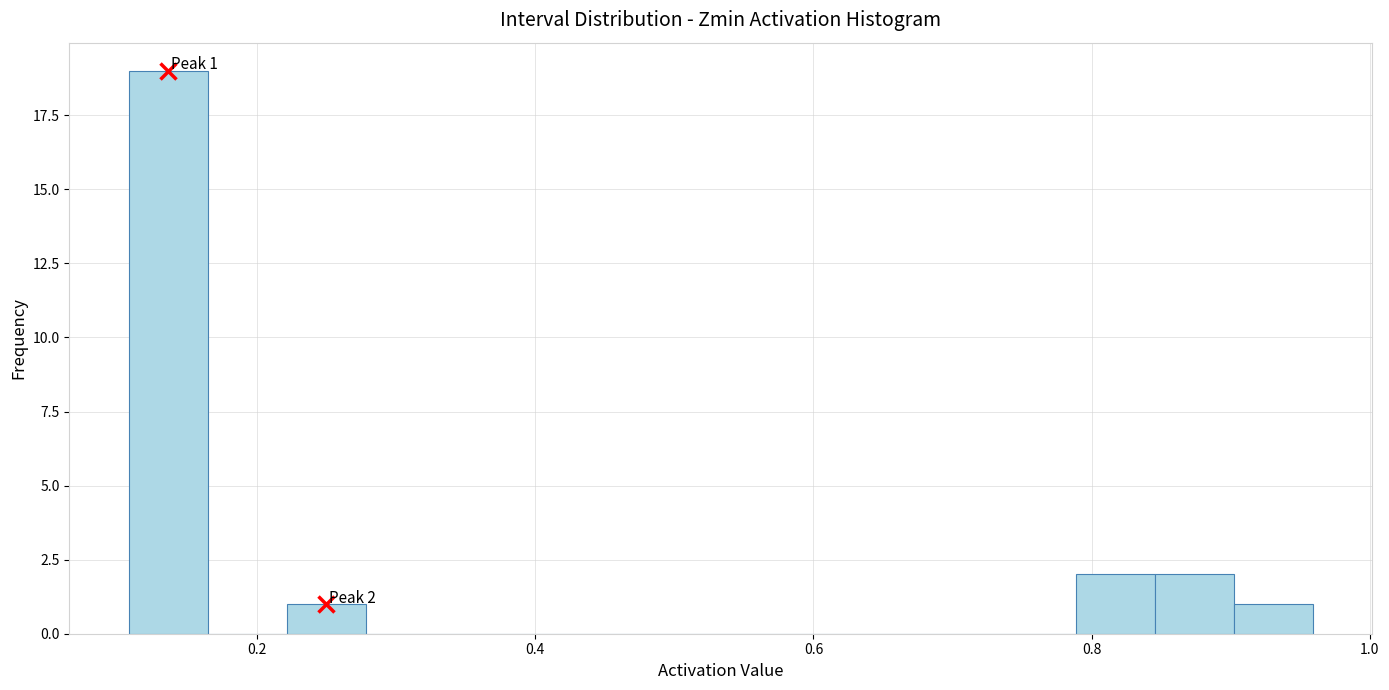

Around what value on the x-axis is the tallest bar? Give the approximate position of its centre, as read against the axis.

0.14